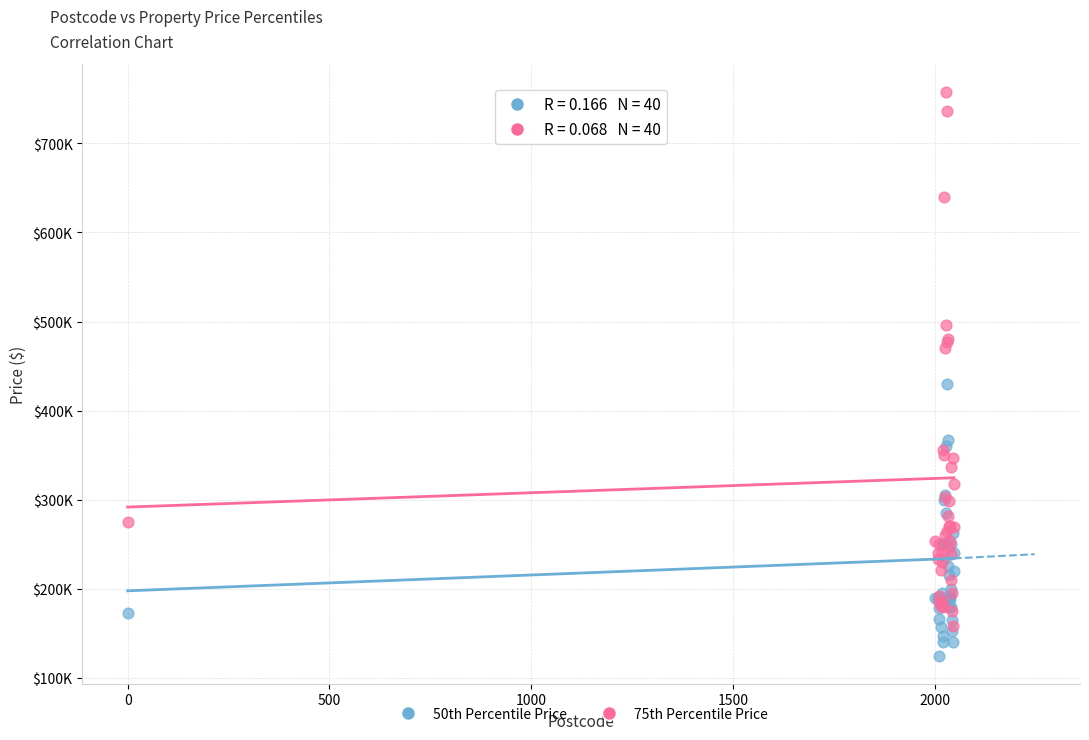

What are all the series names shown in the legend?

50th Percentile Price, 75th Percentile Price